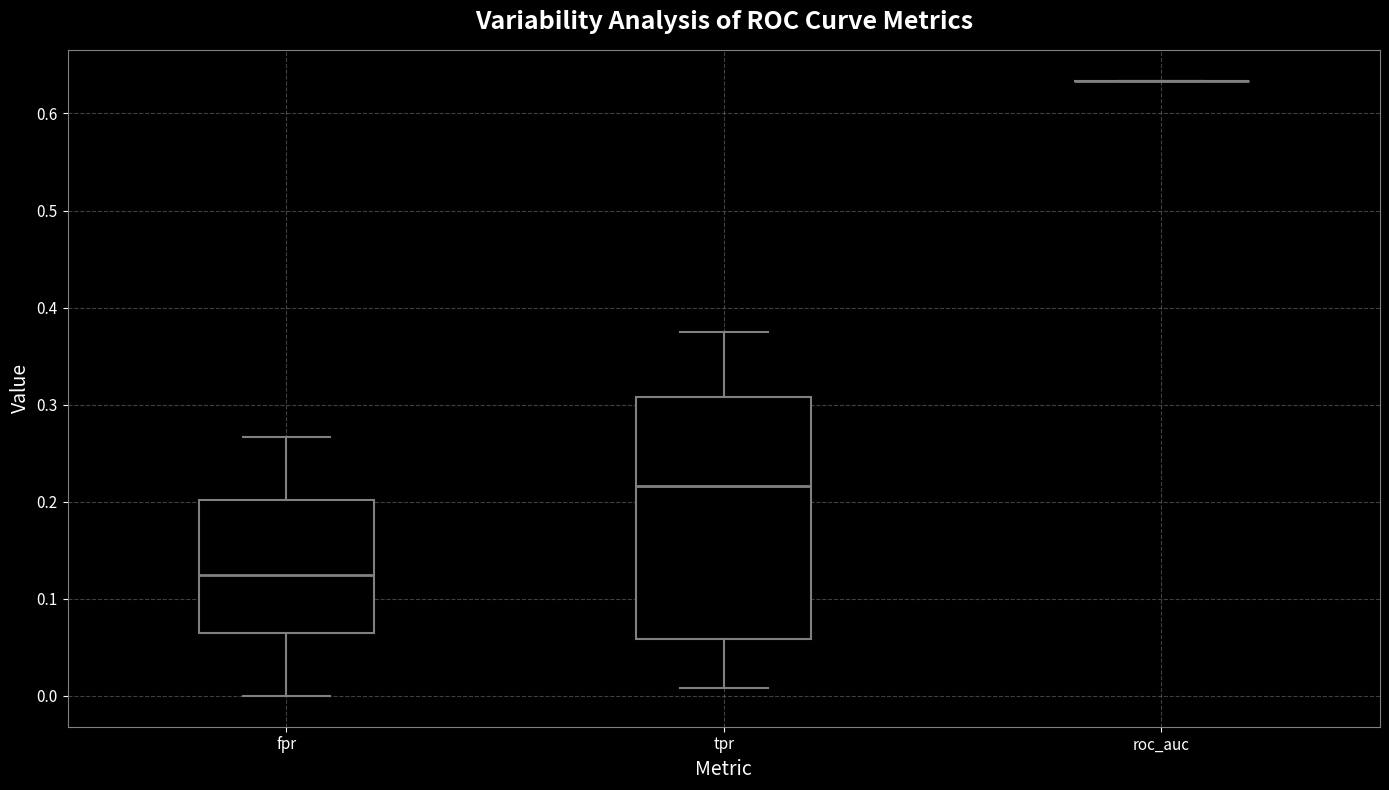

Where is the lower edge of the box for fpr on the y-axis? The values are not printed on the chart, so give them approximately, as read against the axis.

0.06